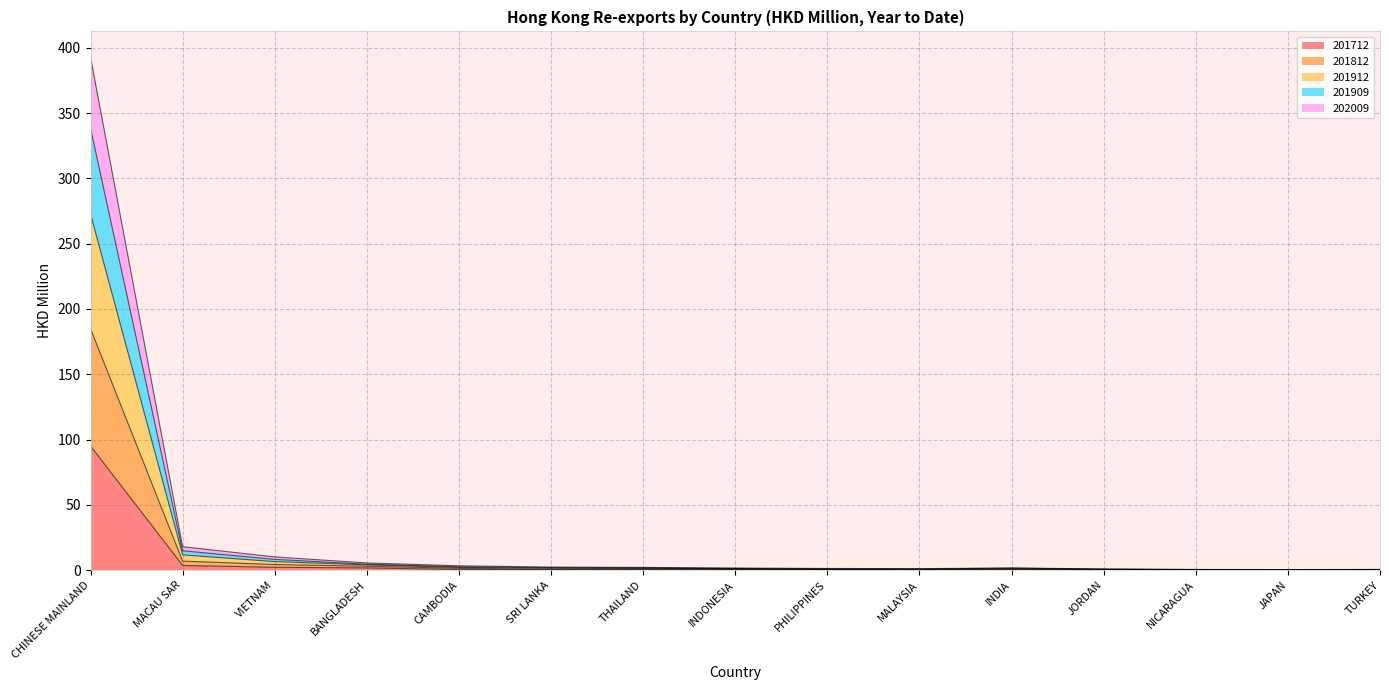

At which category is the sum across all series the highest?

CHINESE MAINLAND